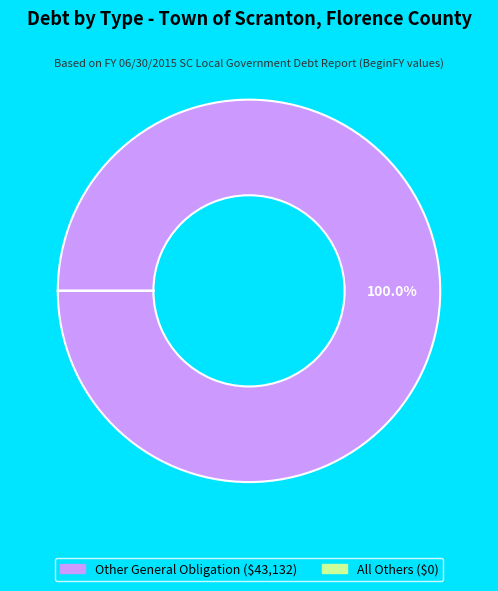

Does any single category account for the majority?

Yes